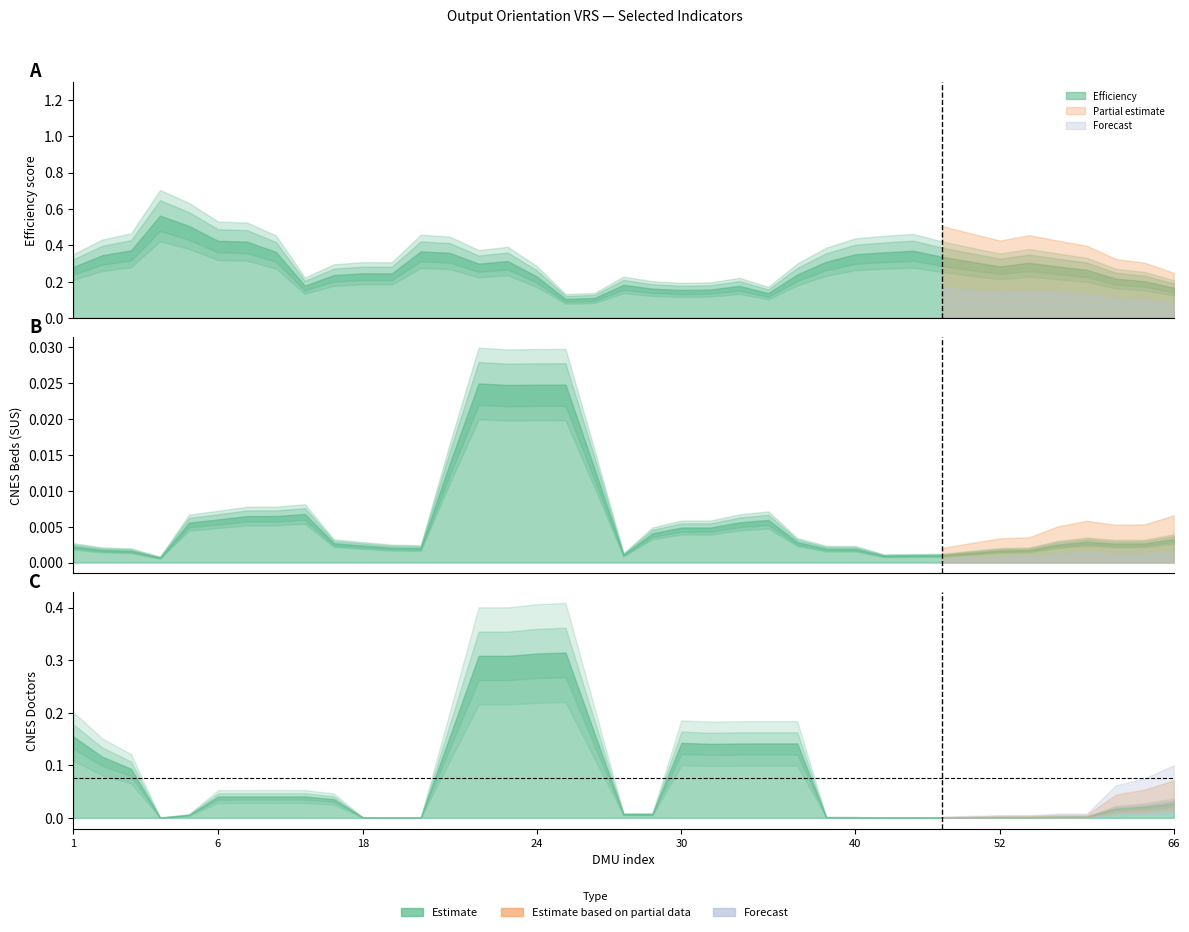

In CNES_LEITOS_SUS, how many points are lower than both neighbors (excluding endpoints)?

13